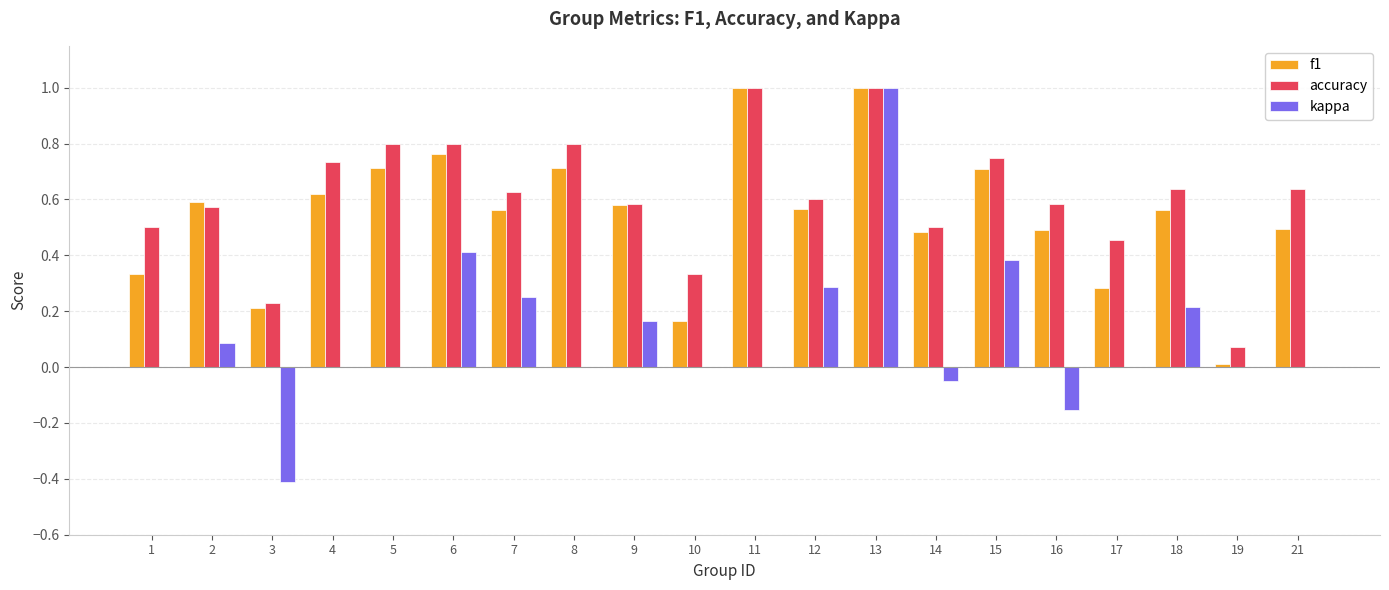

What are all the series names shown in the legend?

f1, accuracy, kappa